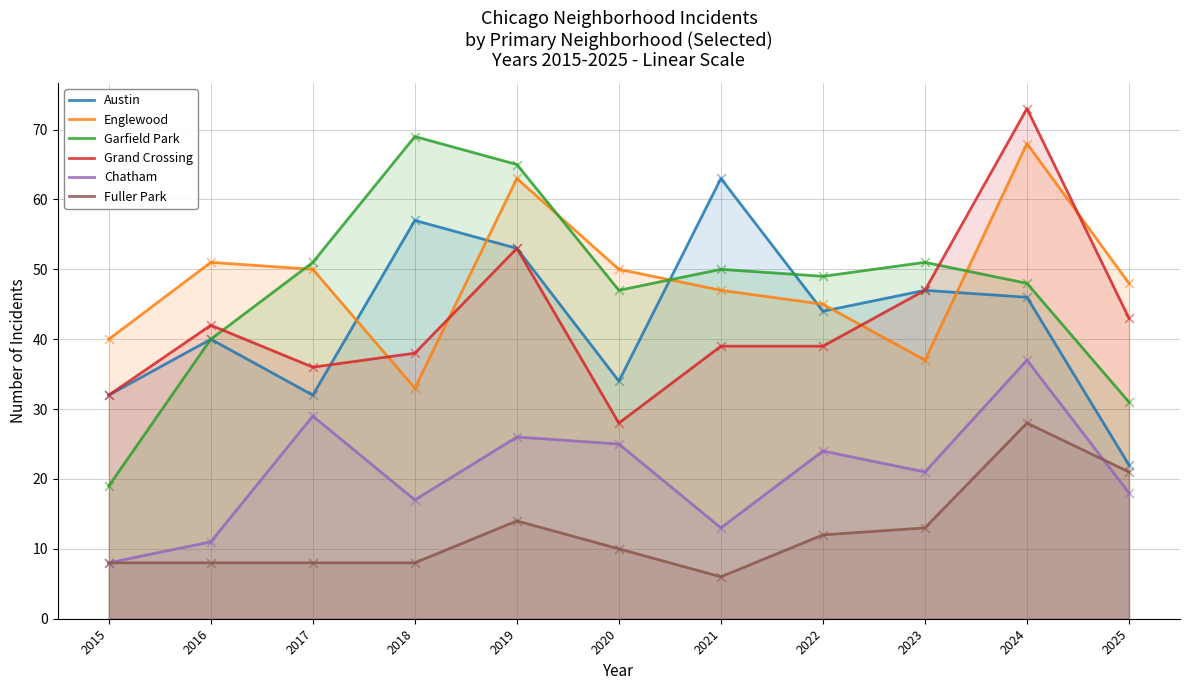

At how many categories does at least one series exceed 65?

2